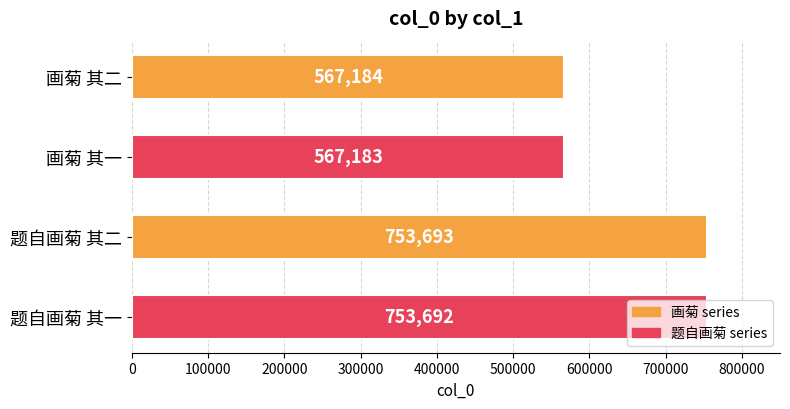

What position from the top is 画菊 其二?

1